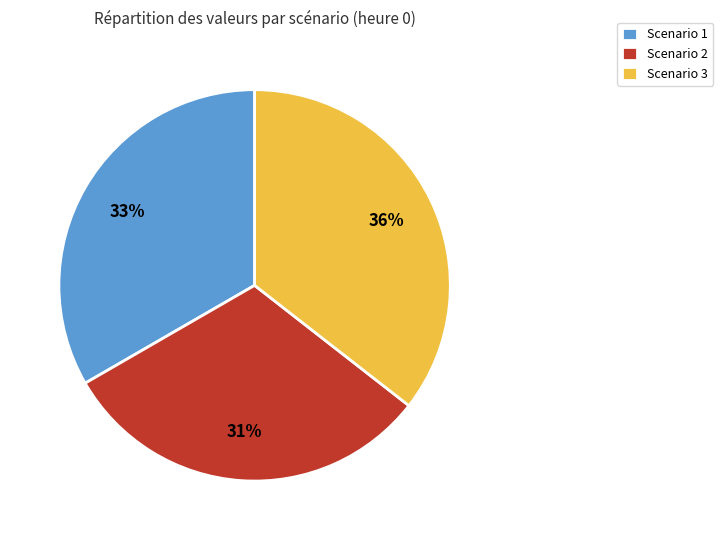

Rank the categories by value from lowest to highest.

Scenario 2, Scenario 1, Scenario 3